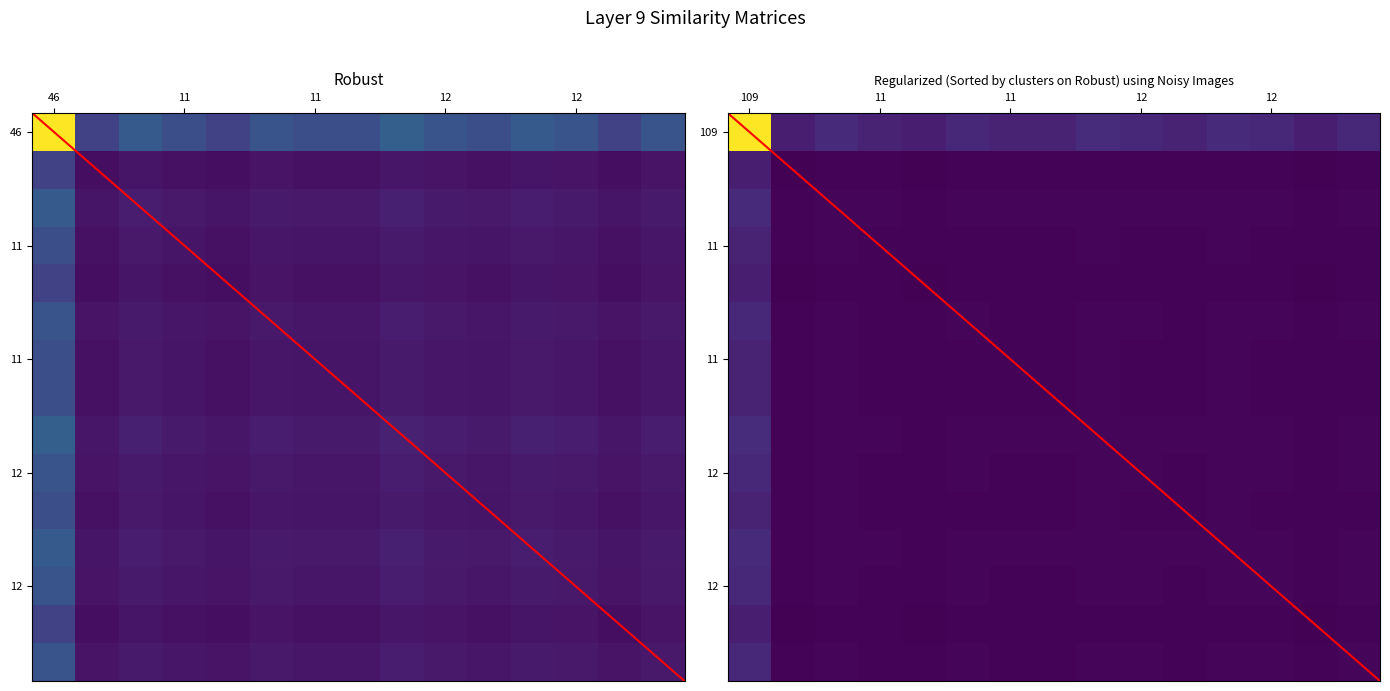

What is the maximum value shown in the chart?

1.0